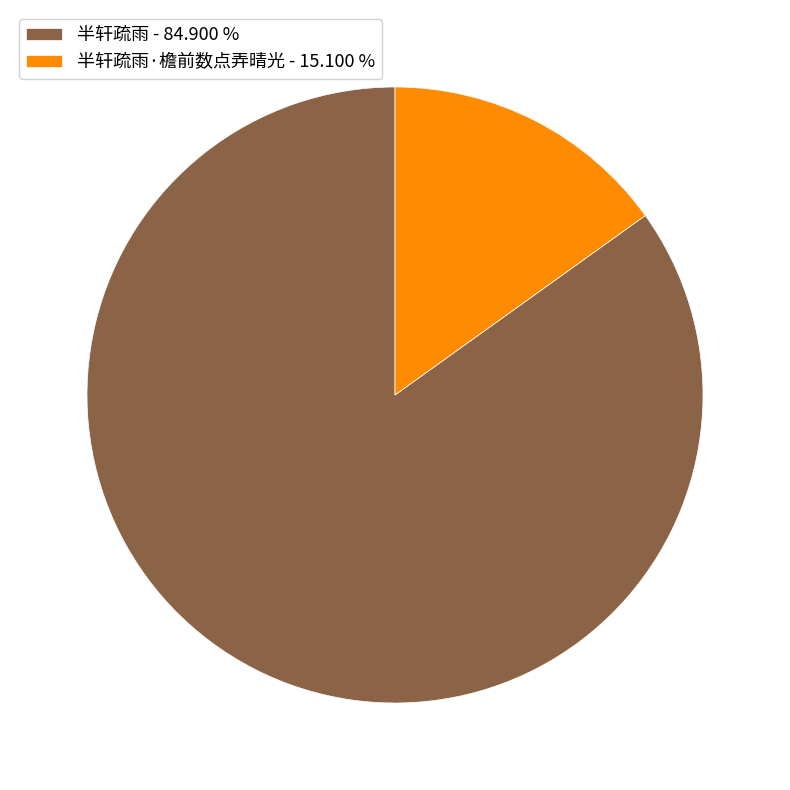

Approximately how many times larger is the value at 半轩疏雨 - 84.900 % compared to 半轩疏雨·檐前数点弄晴光 - 15.100 %?

5.6